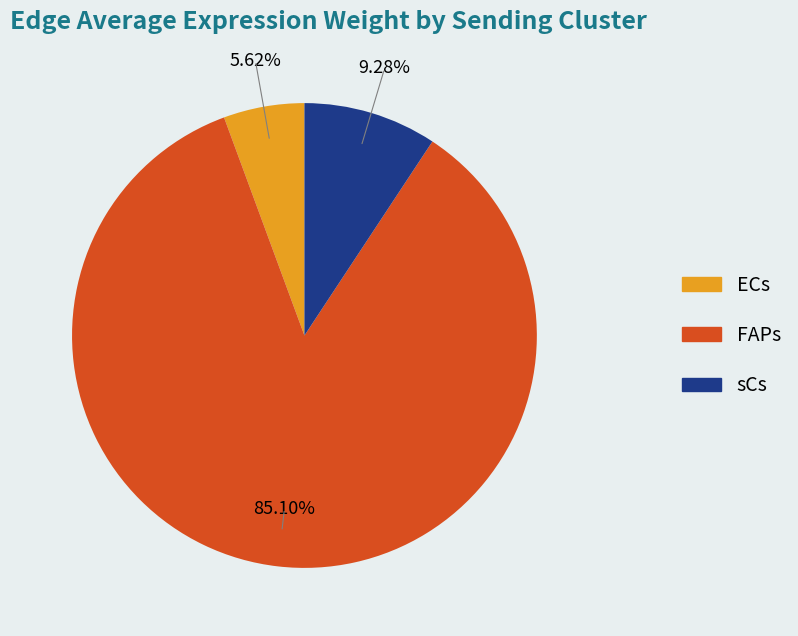

Does any single category account for the majority?

Yes